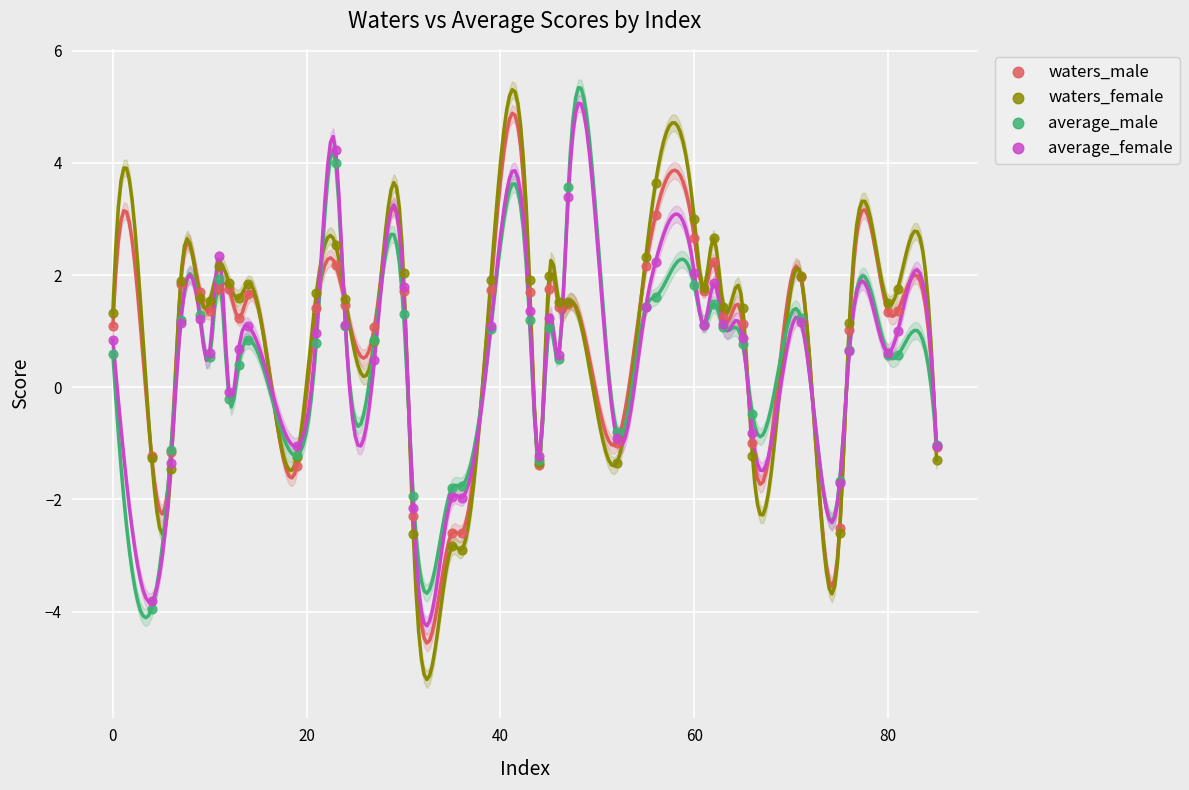

What is the X range (max minus min) for the scatter plot?

85.0